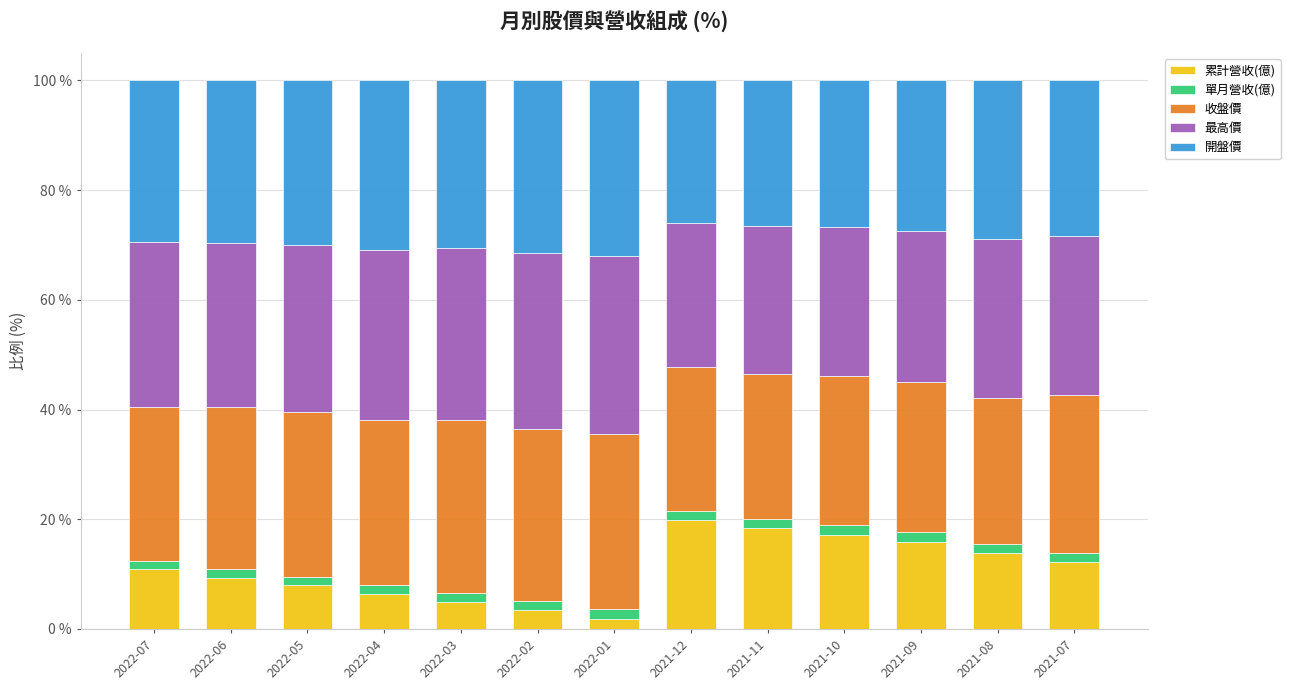

What are all the series names shown in the legend?

累計營收(億), 單月營收(億), 收盤價, 最高價, 開盤價